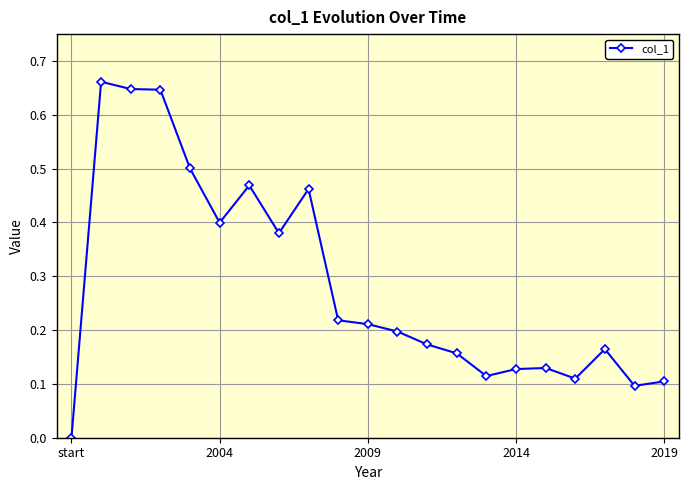

True or false: there are more than 0 points higher than both neighbors.

True